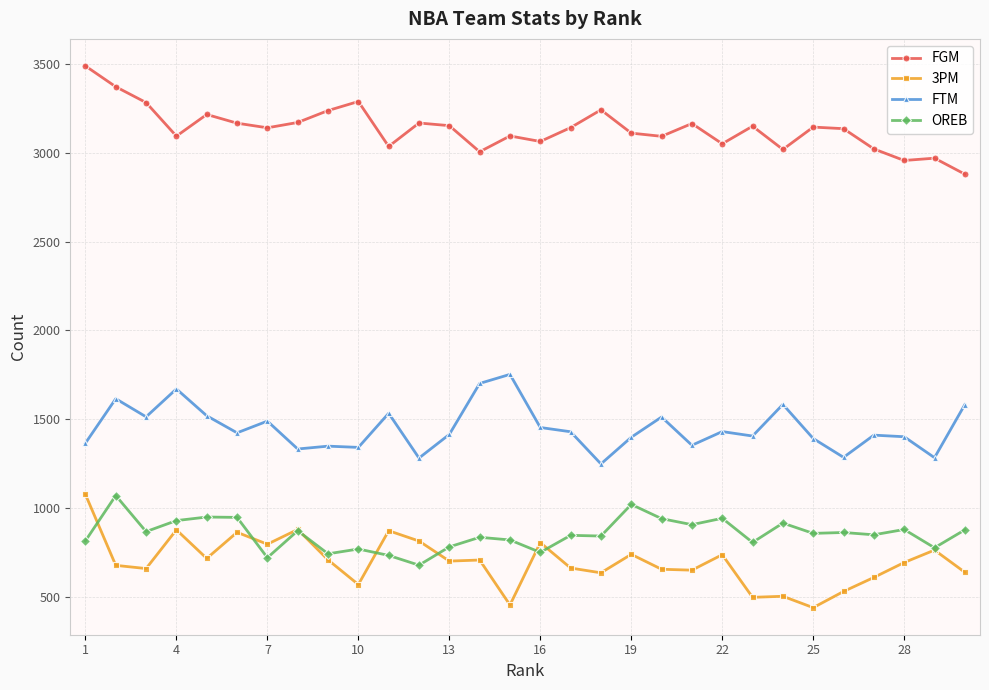

What is the smallest value displayed?

440